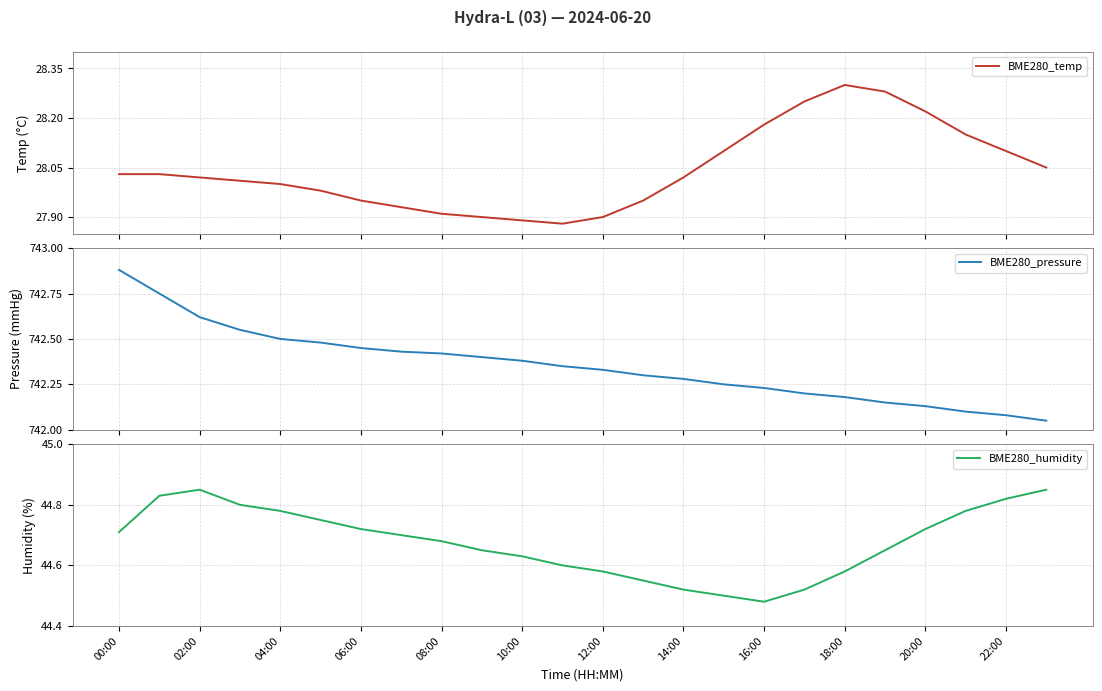

Reading left to right, transcribe all the data shown in this chart.

BME280_temp: 28.0	28.0	28.0	28.0	28.0	28.0	27.9	27.9	27.9	27.9	27.9	27.9	27.9	27.9	28.0	28.1	28.2	28.2	28.3	28.3	28.2	28.1	28.1	28.1
BME280_pressure: 742.9	742.8	742.6	742.5	742.5	742.5	742.5	742.4	742.4	742.4	742.4	742.4	742.3	742.3	742.3	742.2	742.2	742.2	742.2	742.1	742.1	742.1	742.1	742.0
BME280_humidity: 44.7	44.8	44.9	44.8	44.8	44.8	44.7	44.7	44.7	44.6	44.6	44.6	44.6	44.5	44.5	44.5	44.5	44.5	44.6	44.6	44.7	44.8	44.8	44.9